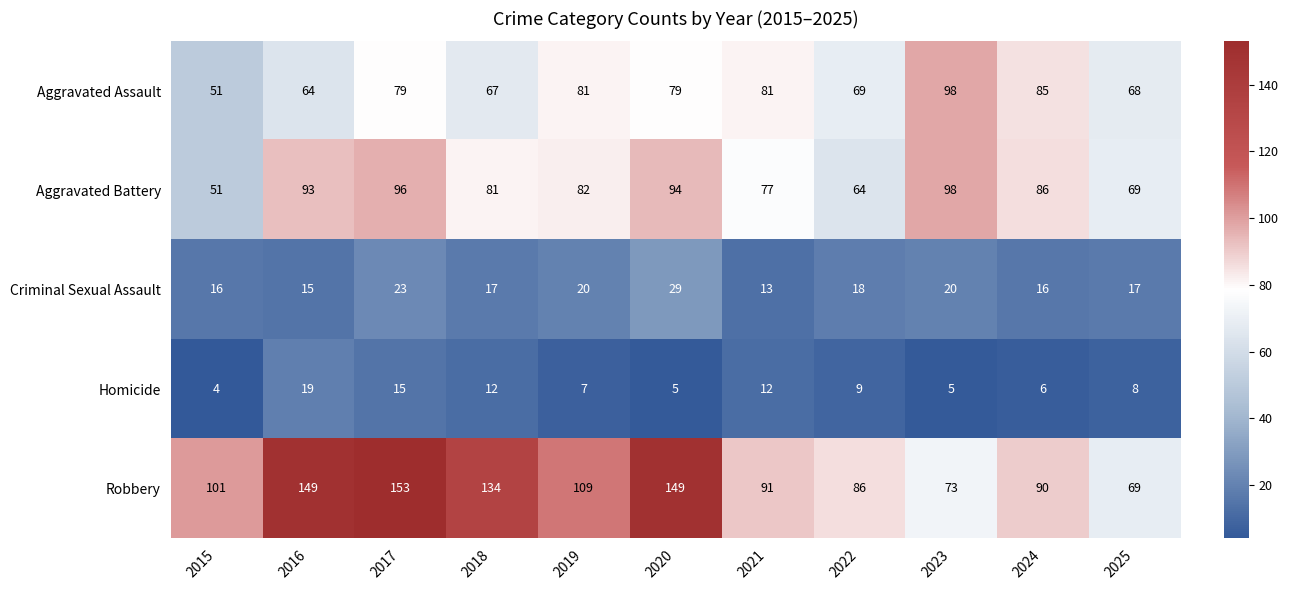

Rank the series at 2016 from lowest to highest value.

Criminal Sexual Assault, Homicide, Aggravated Assault, Aggravated Battery, Robbery